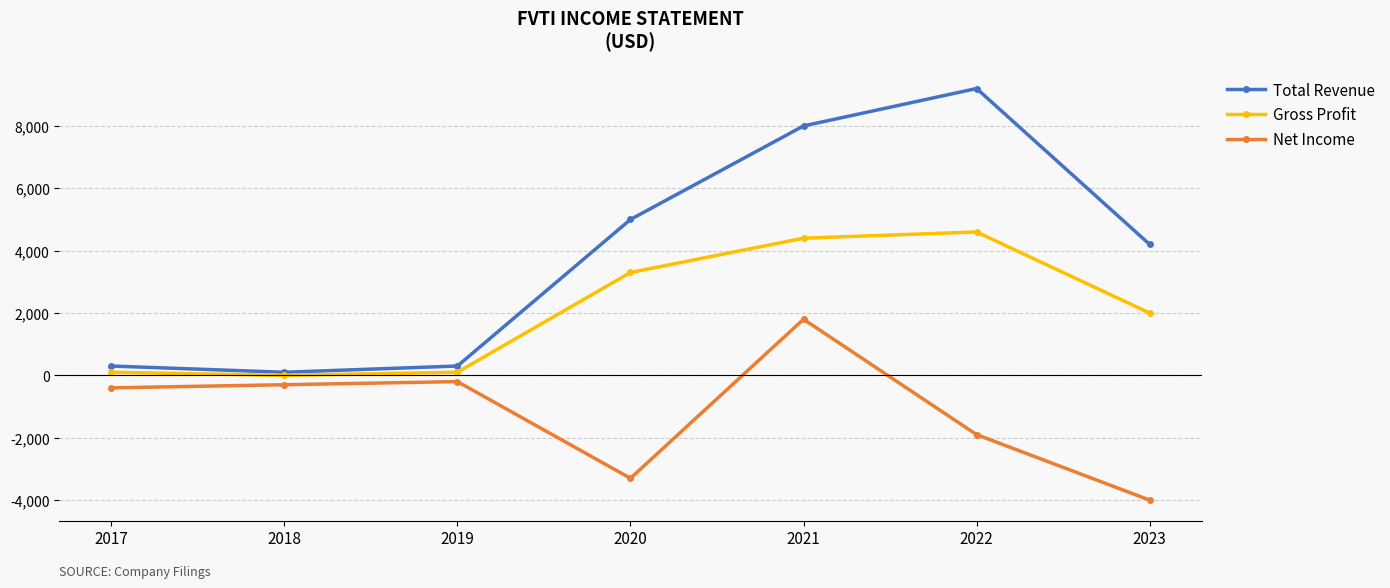

Which category has the lowest value across all series?

2023